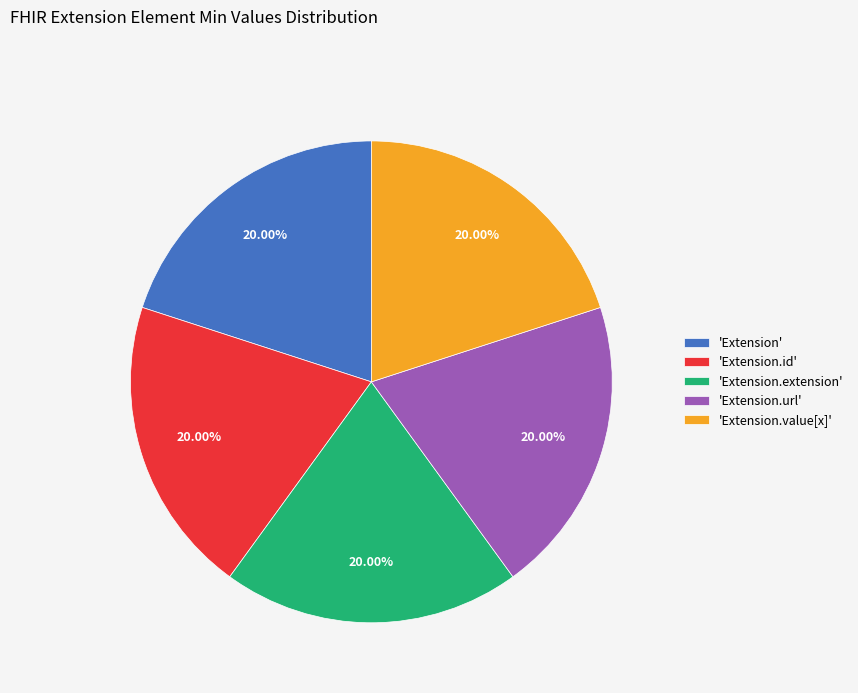

Does any single category account for the majority?

No